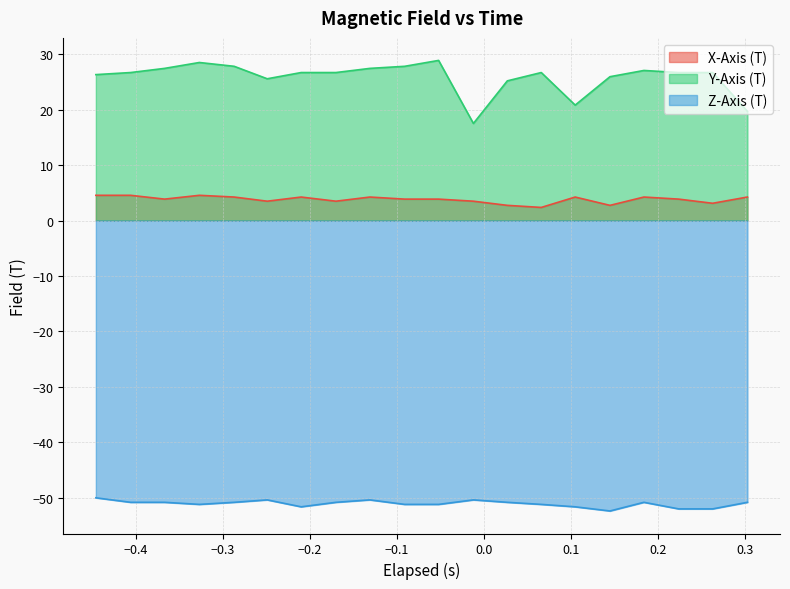

List the series in order of their peak value, highest first.

Y-Axis (T), X-Axis (T), Z-Axis (T)